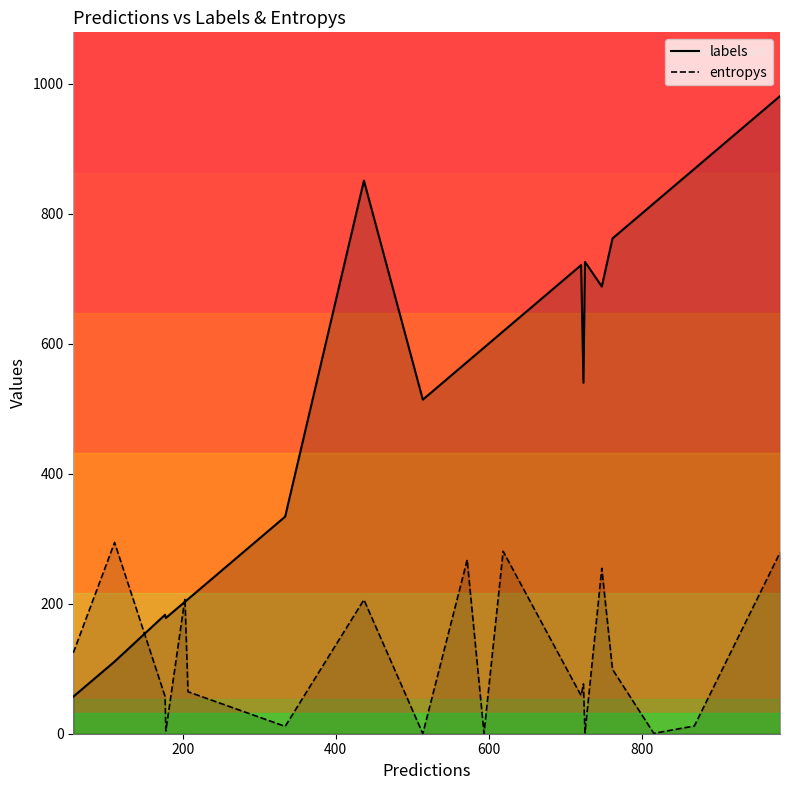

List the series in order of their overall mean, highest first.

labels, entropys